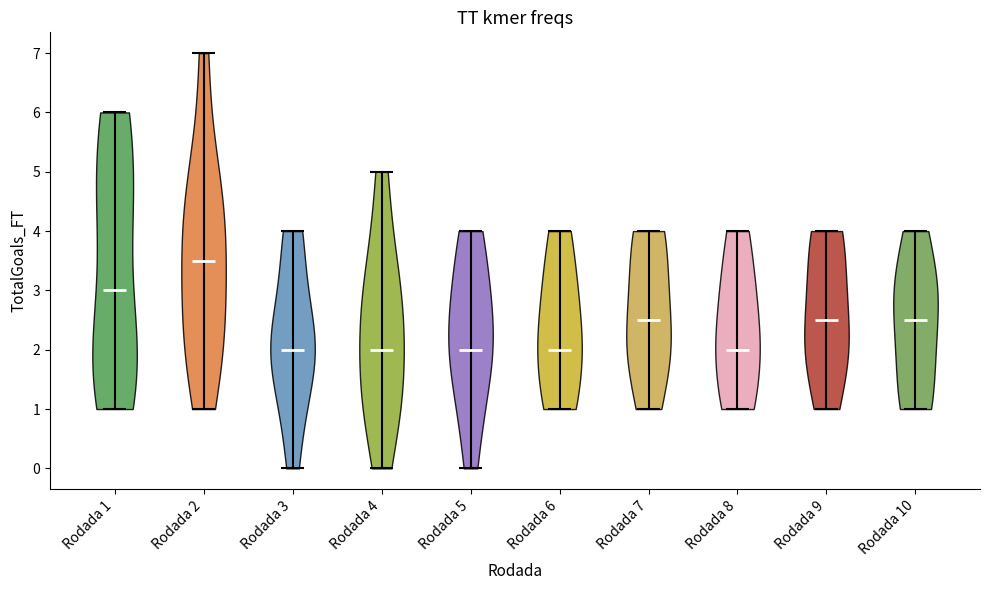

Where does the median line of the violin for Rodada 2 sit on the y-axis? The values are not printed on the chart, so give them approximately, as read against the axis.

3.5